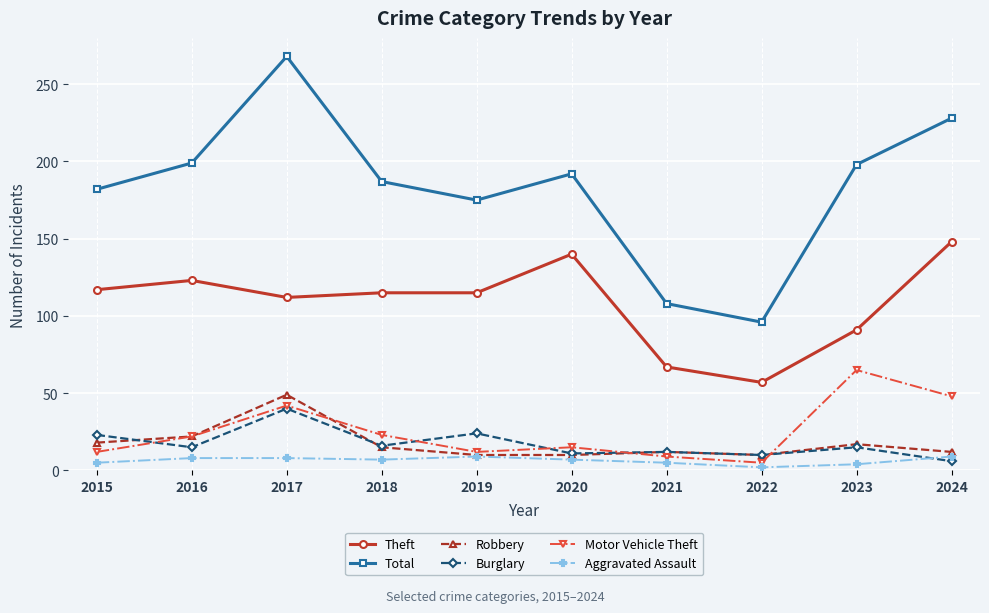

What is the approximate value of Robbery at 2021, to the nearest 5?

10